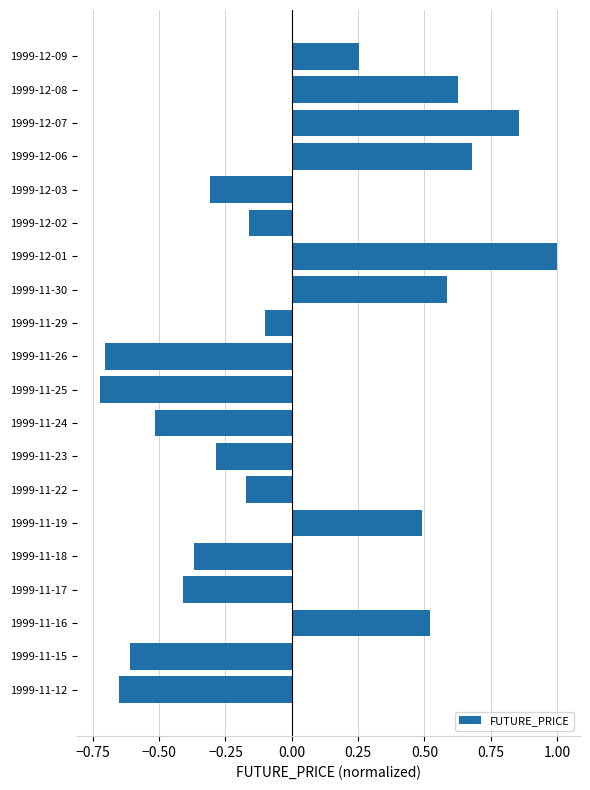

Which label corresponds to the smallest value in the chart?

1999-11-25